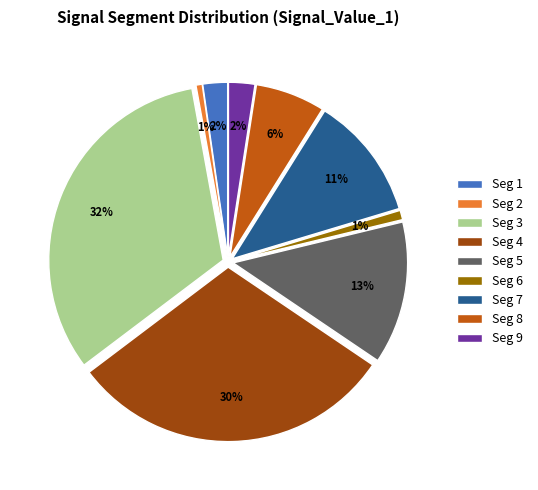

What is the smallest slice in the pie chart?

signal segment 2